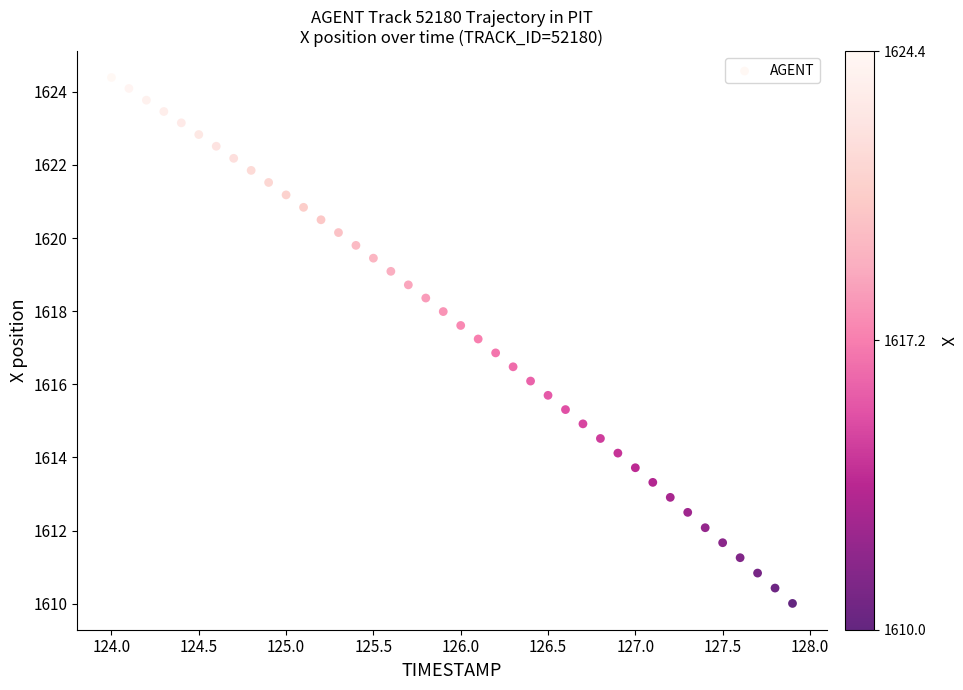

What is the range of Y values (max minus min)?

14.4